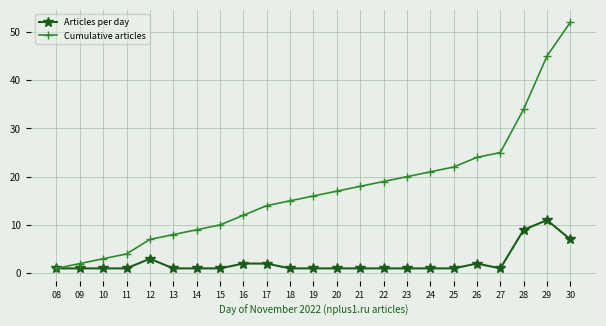

At which label is Articles per day closest to 6?

30